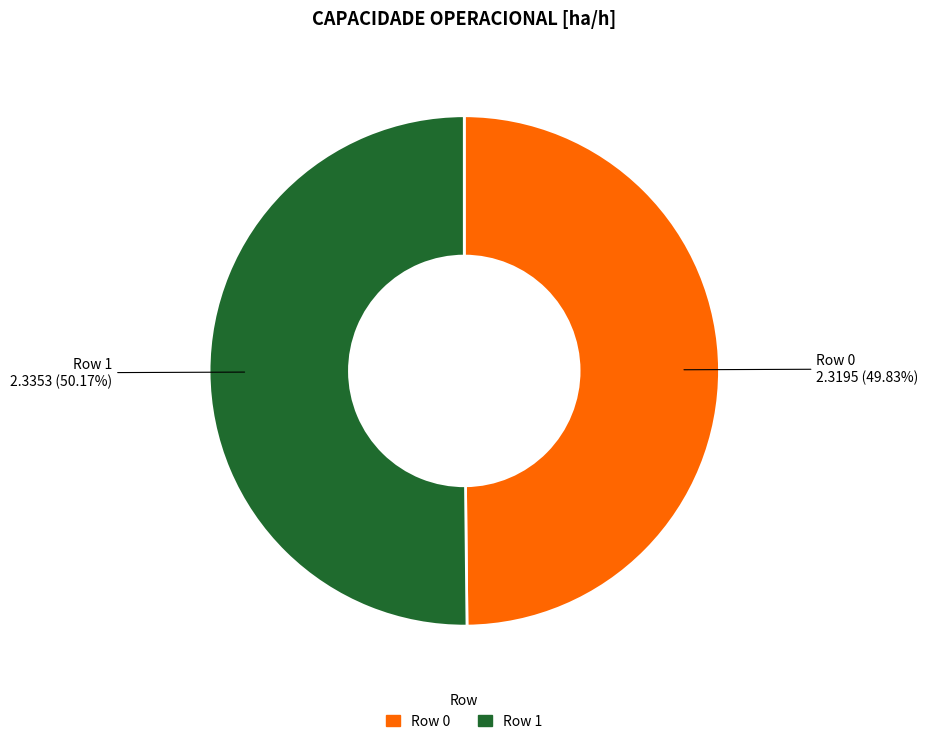

How many segments does this pie chart have?

2